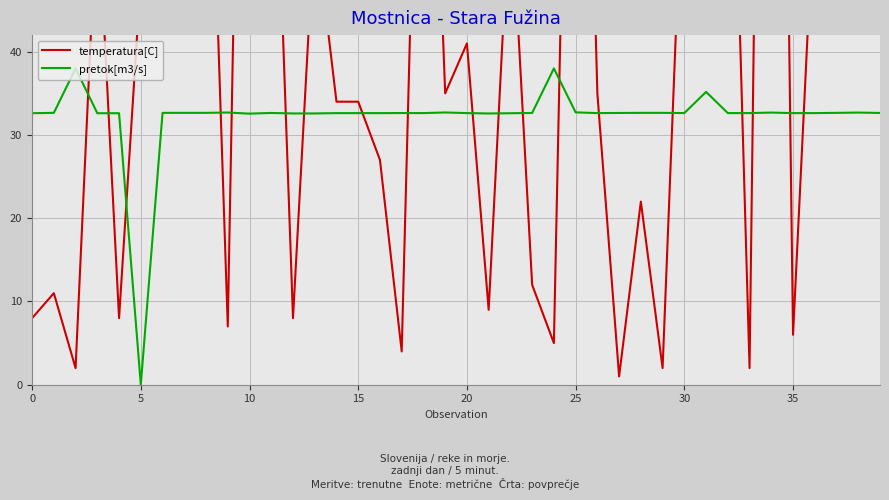

True or false: temperatura[C] and pretok[m3/s] intersect in this chart.

True